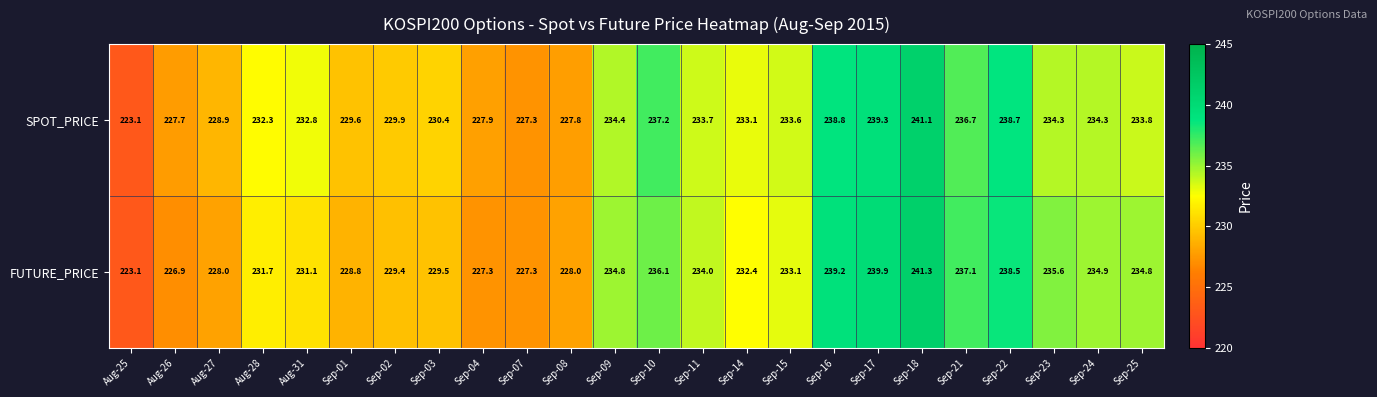

What is the sum of the FUTURE_PRICE values at Aug-31 and Sep-11?

465.1